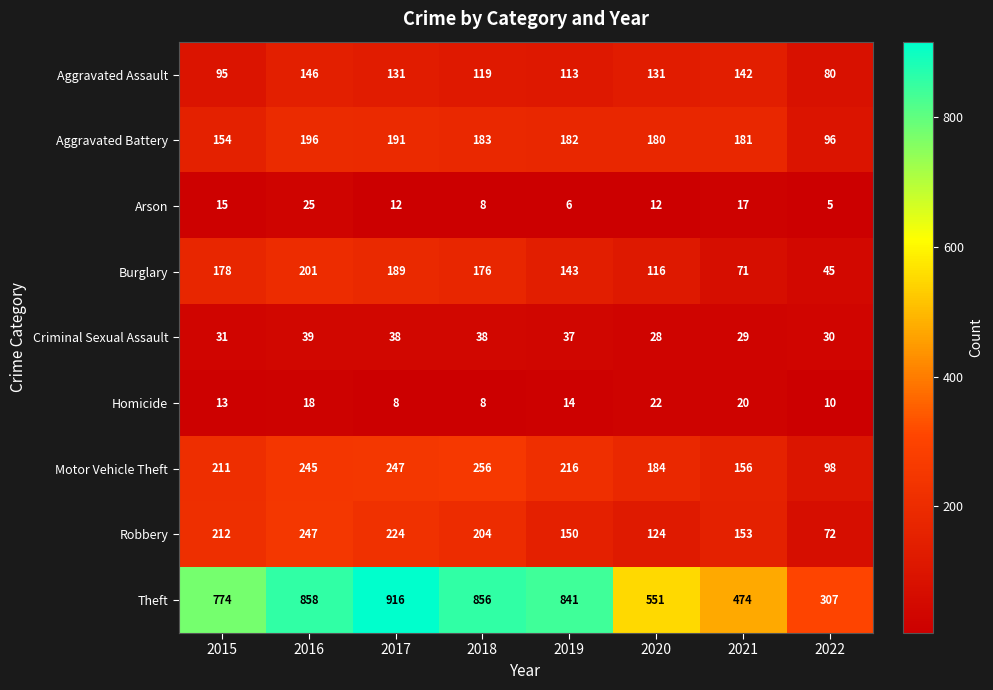

Which category has the highest value in the Motor Vehicle Theft series?

2018